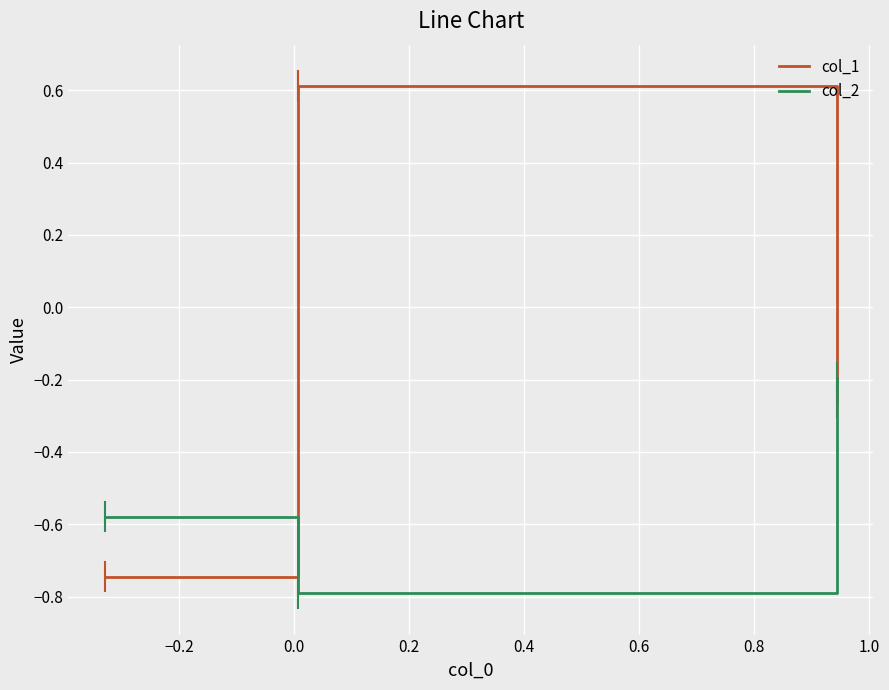

What is the minimum value for col_2?

-0.8